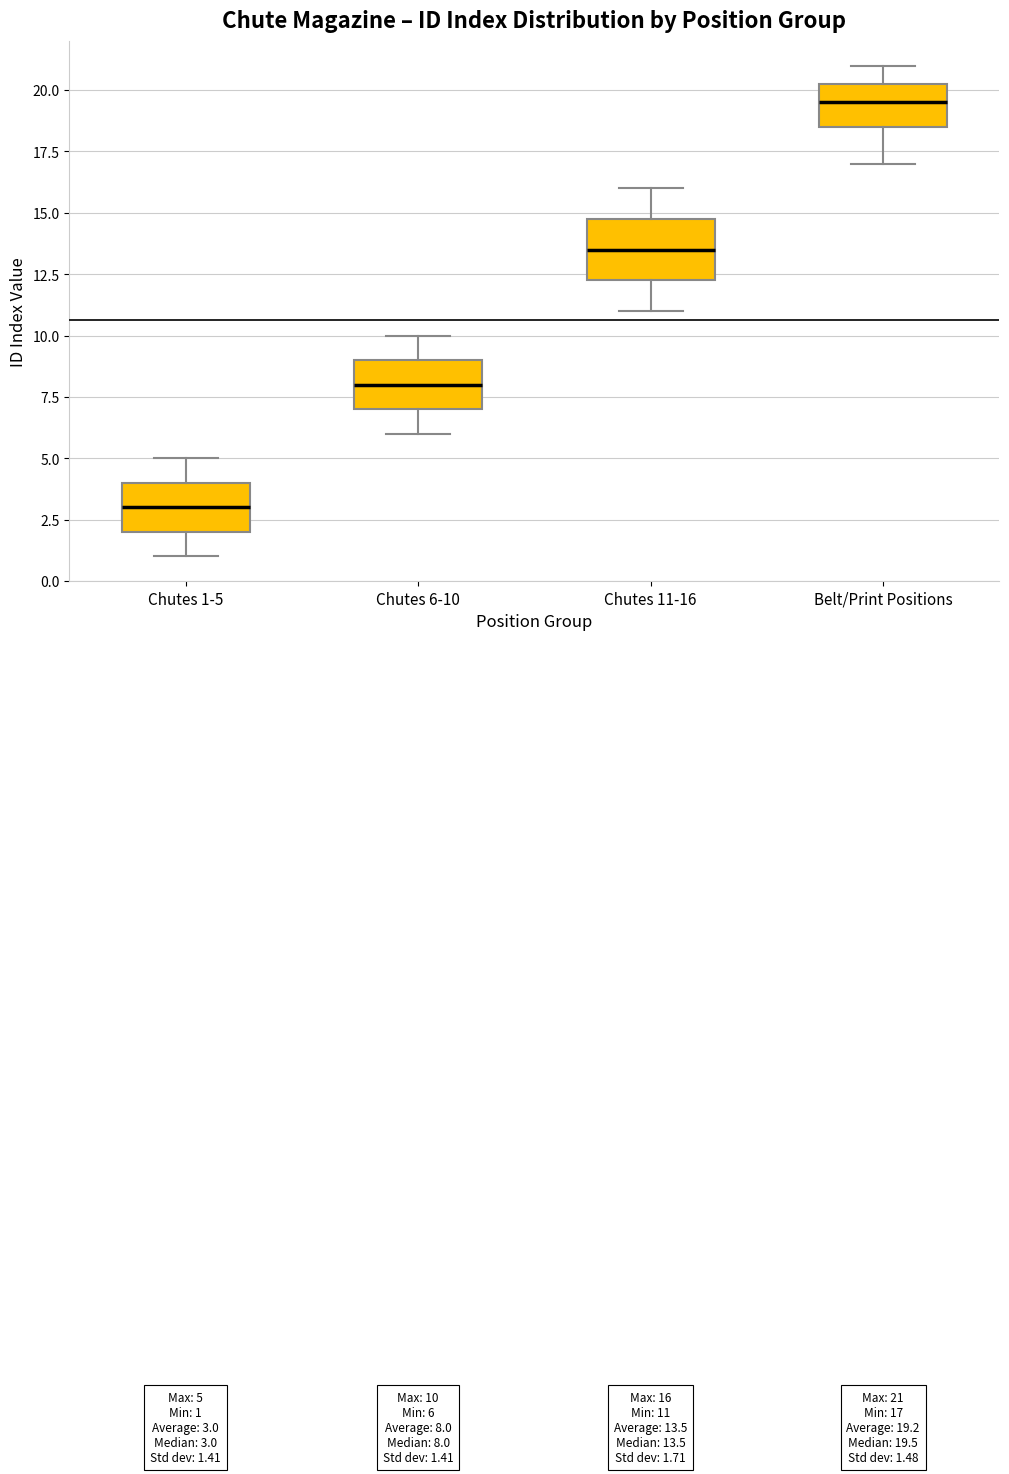

Which box's median line is the lowest?

Chutes 1-5